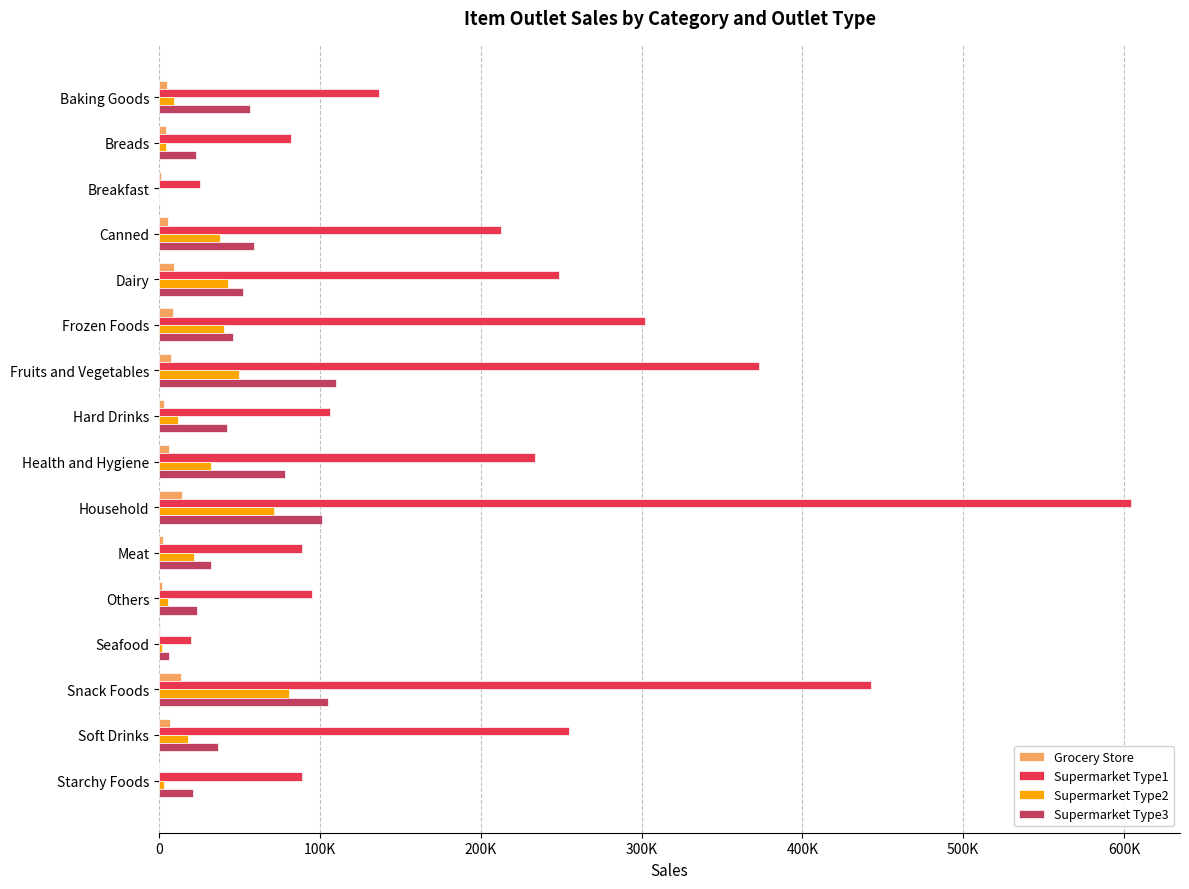

What are all the series names shown in the legend?

Grocery Store, Supermarket Type1, Supermarket Type2, Supermarket Type3